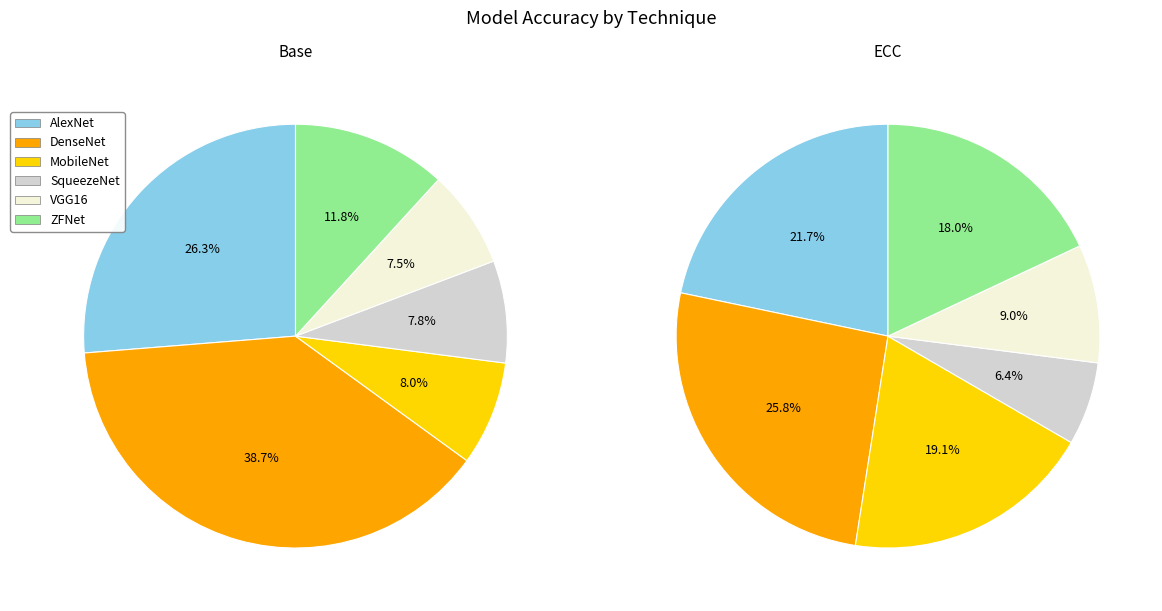

Rank the categories by MobileNet value from highest to lowest.

ECC, Base